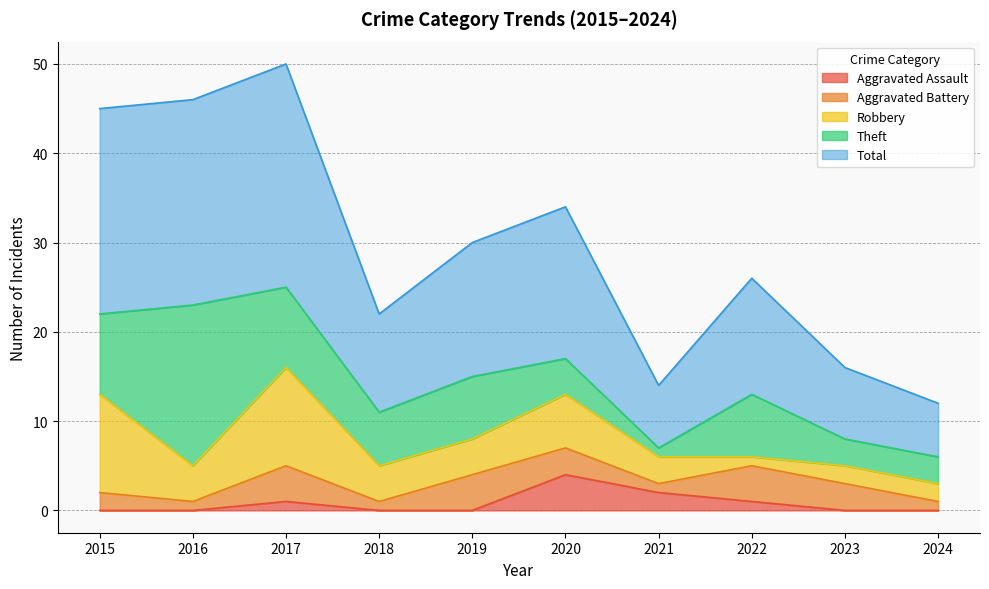

Rank the series by their maximum value, from highest to lowest.

Total, Theft, Robbery, Aggravated Assault, Aggravated Battery